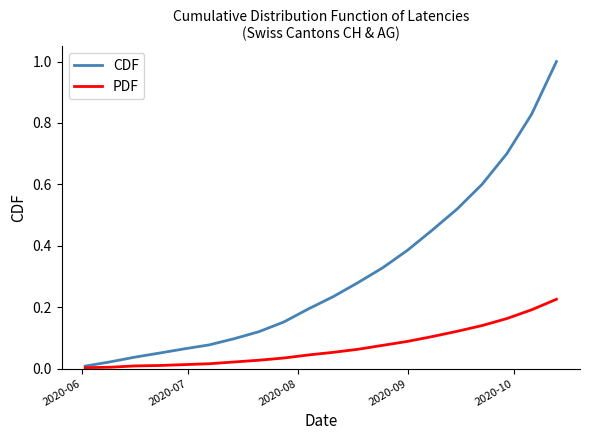

List the series in order of their overall mean, lowest first.

PDF, CDF